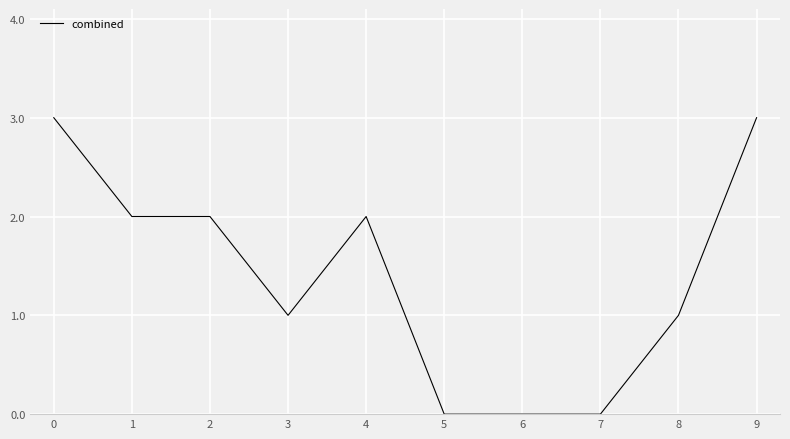

What is the difference between the maximum and minimum values?

3